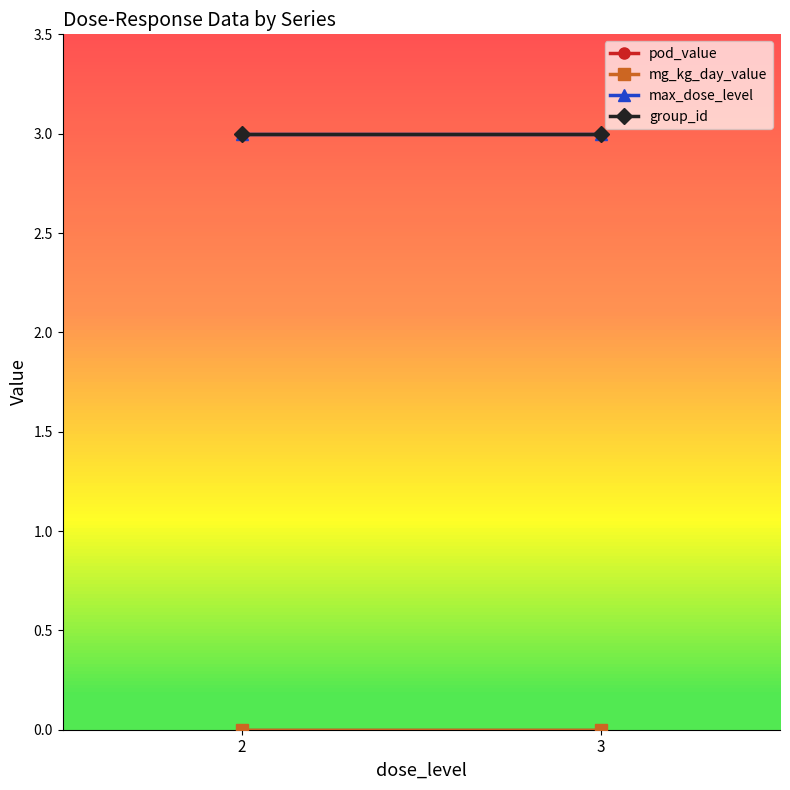

What is the total value across all series at 2?

6.0